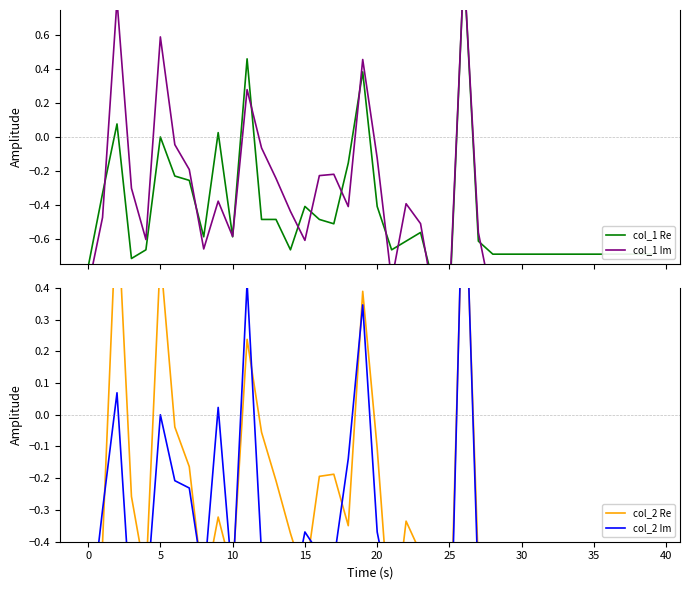

Is this an area chart (filled region under the line)?

No